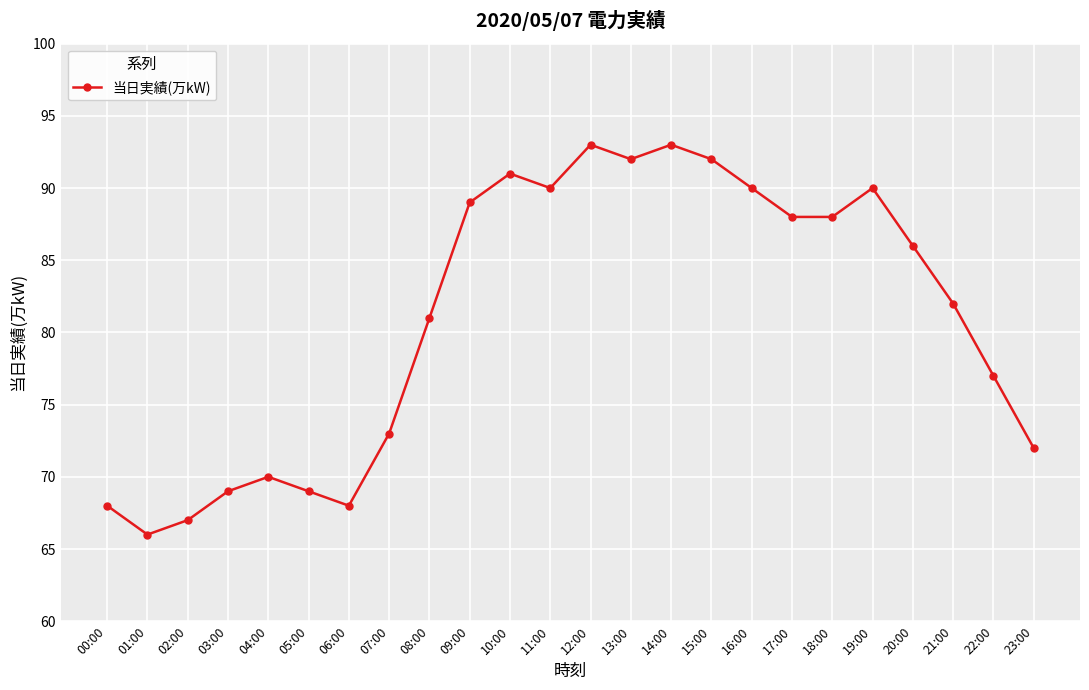

What is the difference between the maximum and minimum values?

27